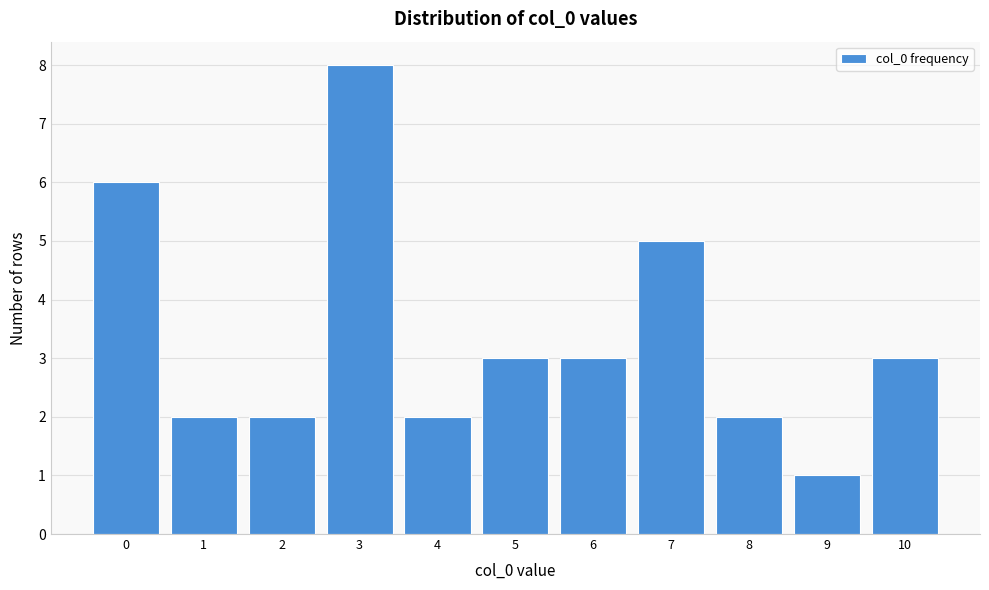

Reading left to right, transcribe this chart: for each bar, give the range it covers on the x-axis and its height. The values are not printed on the chart, so give them approximately, as read against the axis.

-0.5 to 0.5: 6
0.5 to 1.5: 2
1.5 to 2.5: 2
2.5 to 3.5: 8
3.5 to 4.5: 2
4.5 to 5.5: 3
5.5 to 6.5: 3
6.5 to 7.5: 5
7.5 to 8.5: 2
8.5 to 9.5: 1
9.5 to 10.5: 3